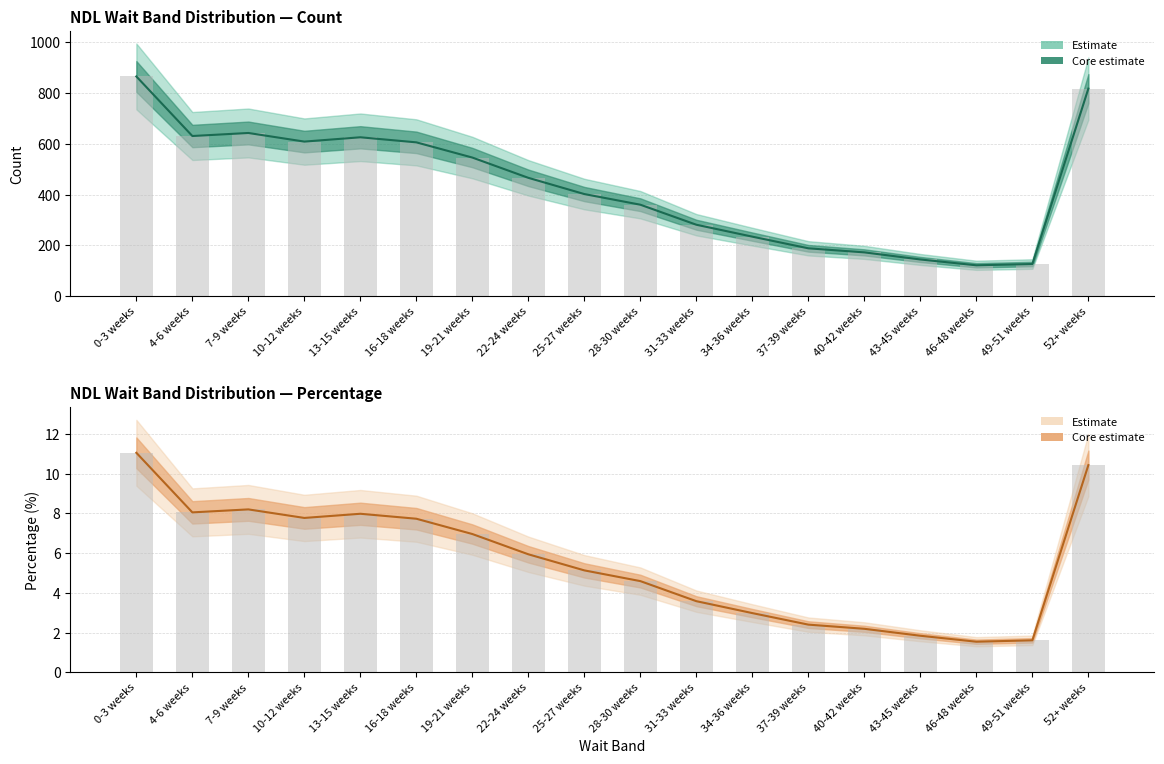

What is the lowest value of the Percentage (central) series?

1.5